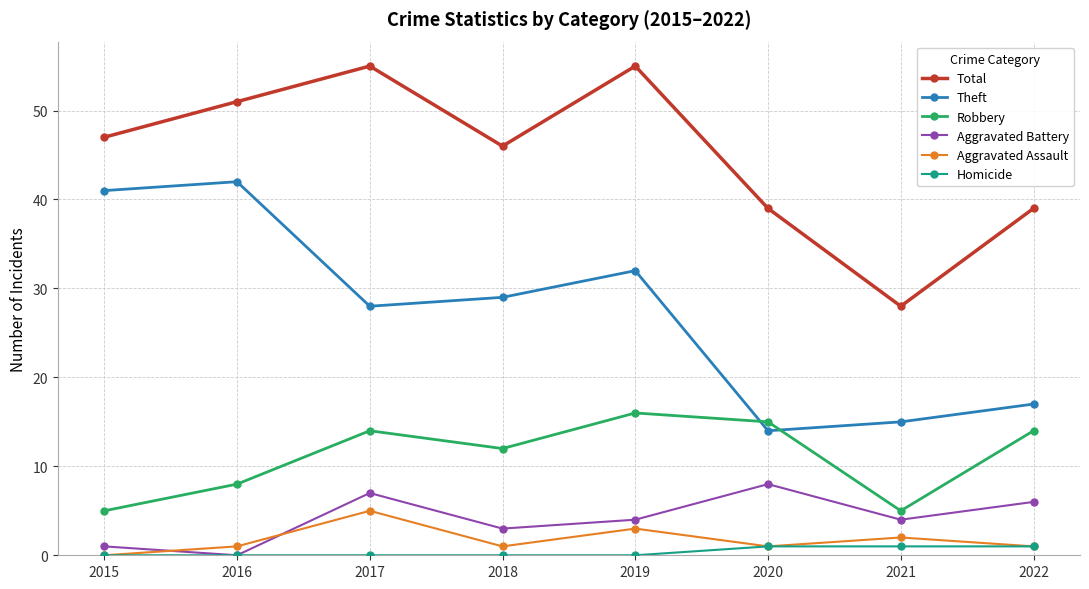

True or false: Robbery and Aggravated Assault cross at least once.

False